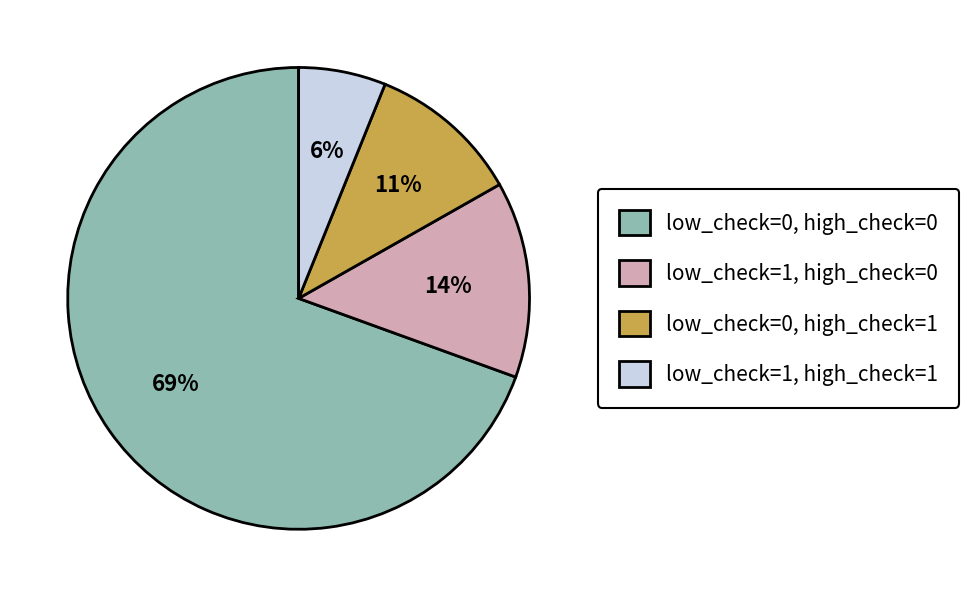

Combined, do low_check=0, high_check=0 and low_check=0, high_check=1 account for over 50%?

Yes